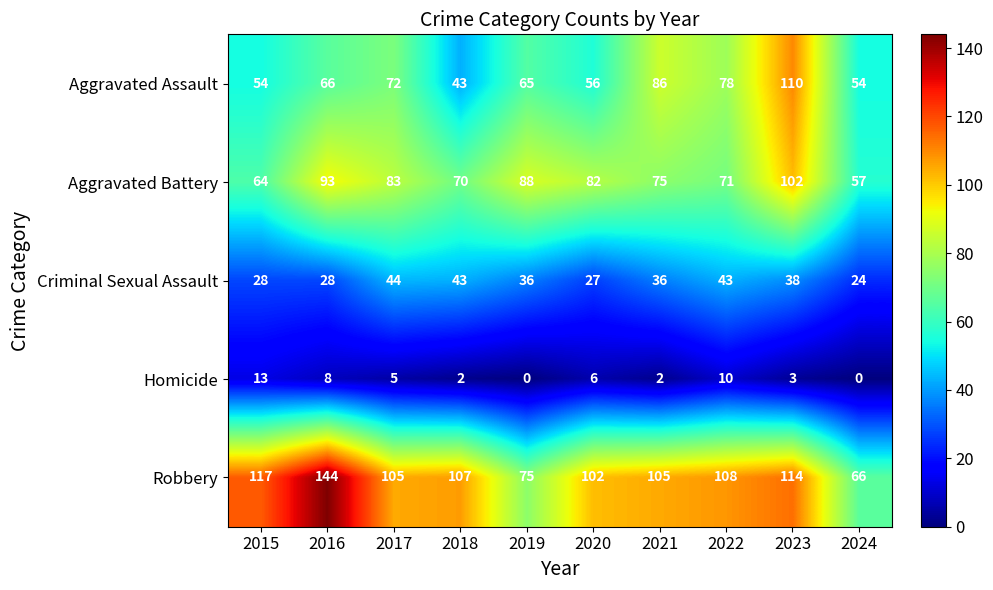

What is the greatest value displayed?

144